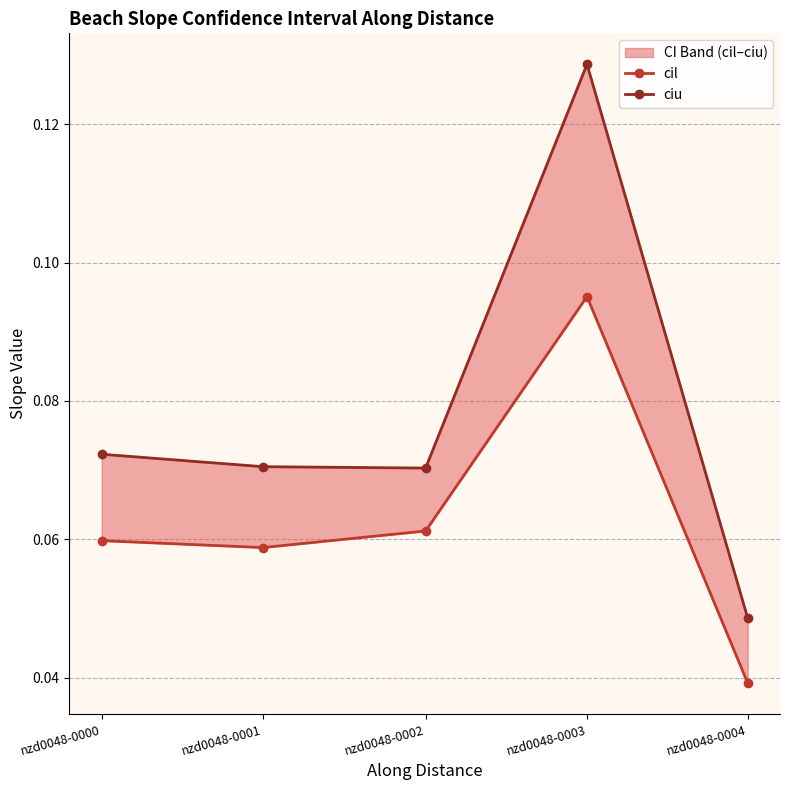

At how many categories does at least one series exceed 0?

5